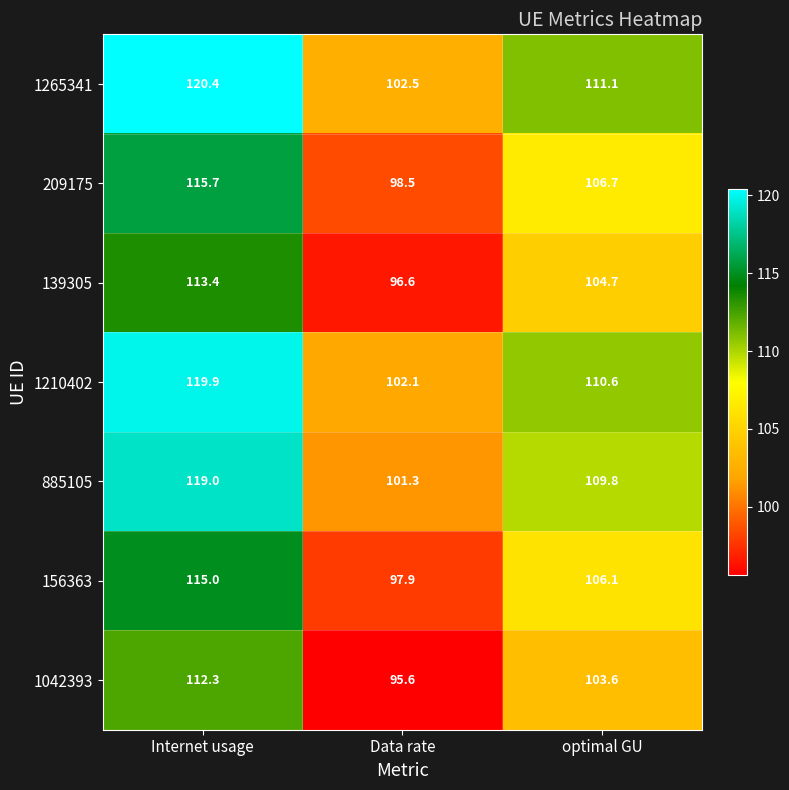

Which series has the widest spread of values?

1265341